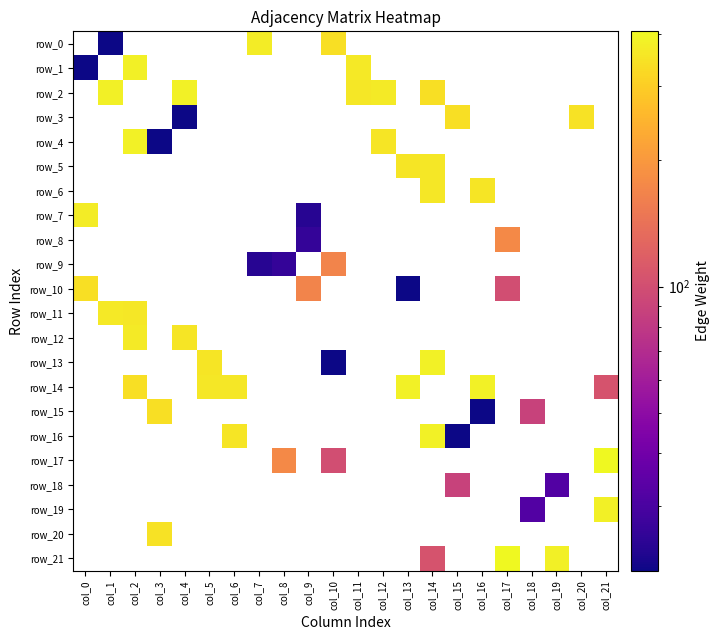

Is the value of row_0 at col_15 greater than the value of row_2 at col_9?

No